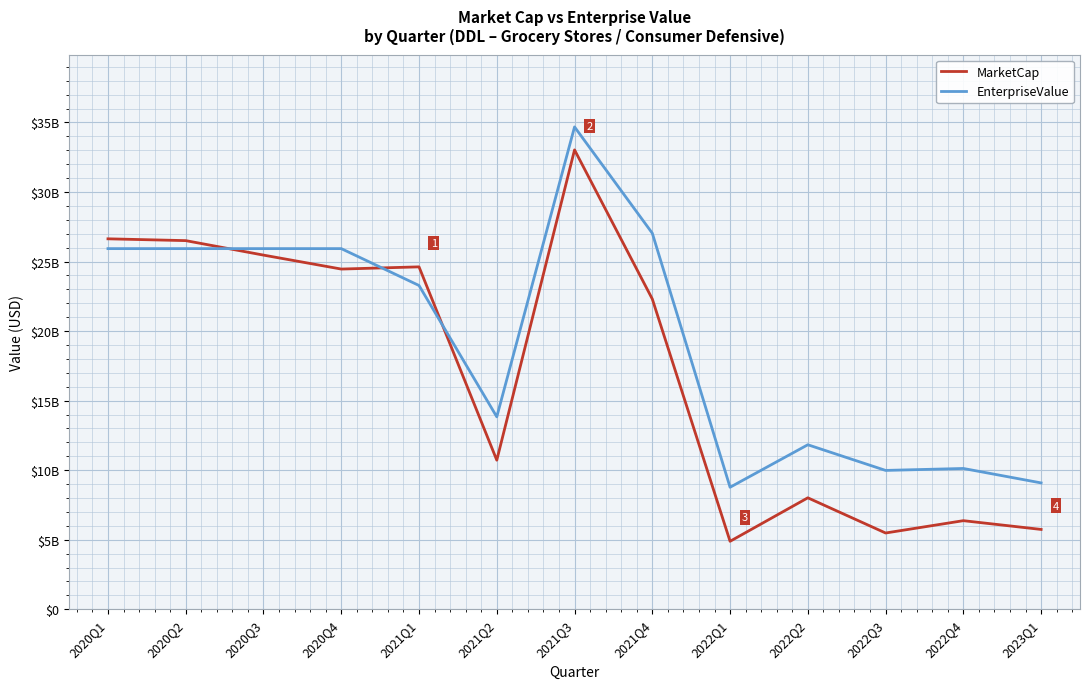

Which category has the lowest value in the EnterpriseValue series?

2022Q1